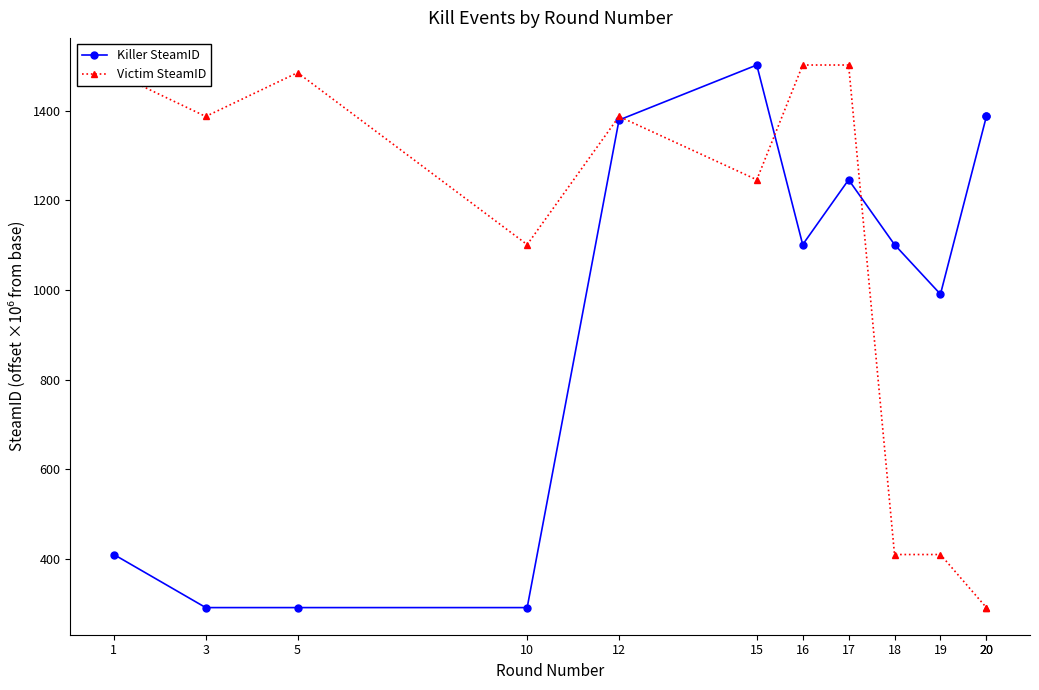

Which series changed the most between 15 and 19?

Victim SteamID